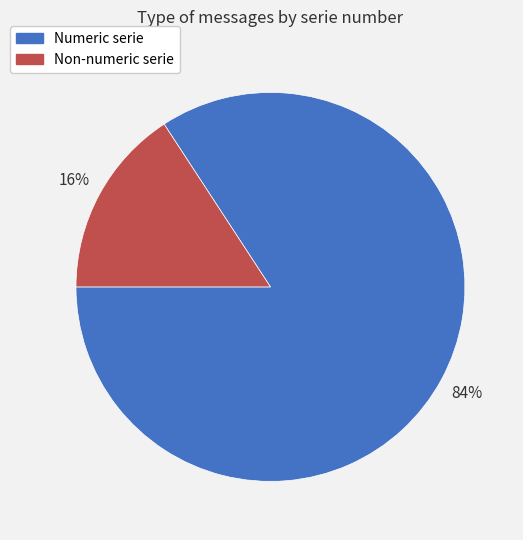

Is there any slice that represents more than half of the pie?

Yes